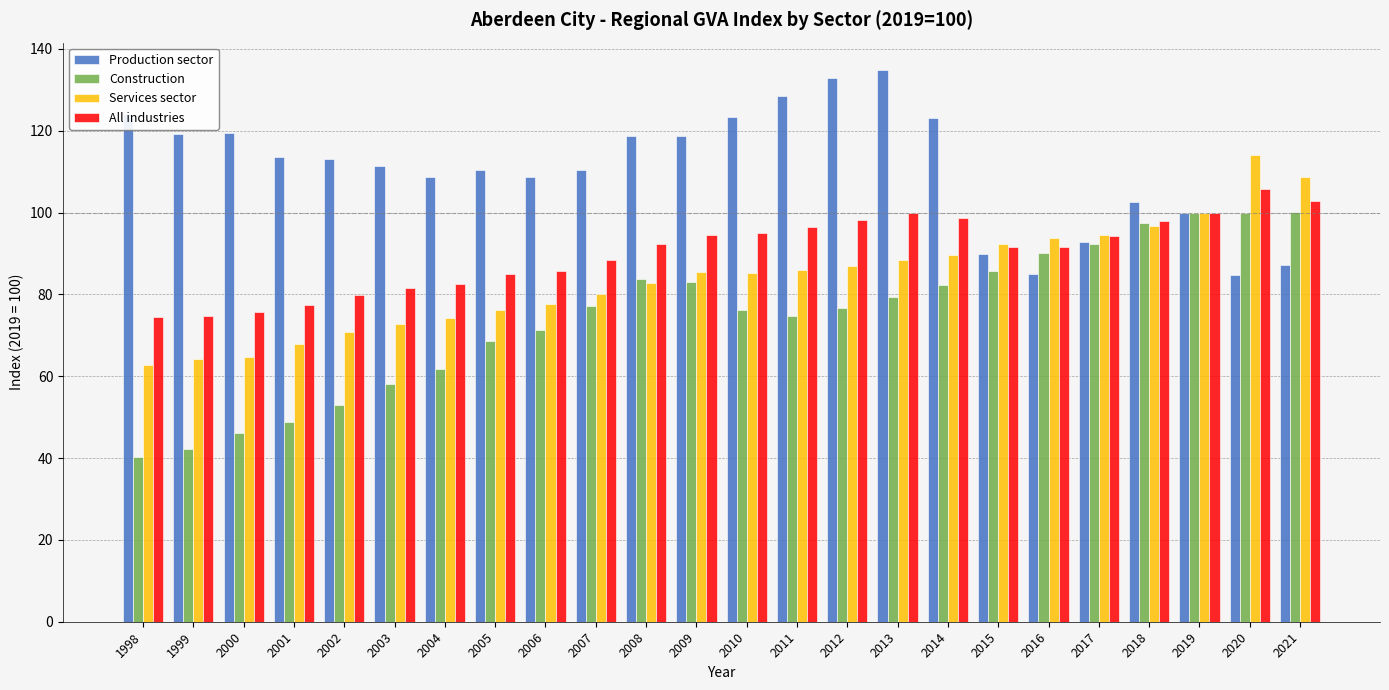

What is the sum of the All industries values at 2007 and 1999?

163.2